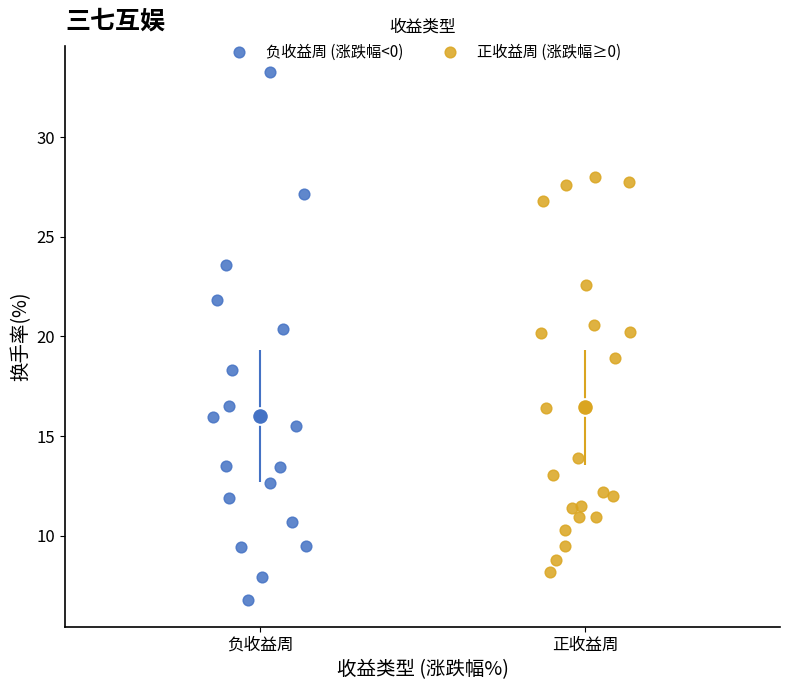

Which series reaches the minimum Y coordinate?

负收益周 (涨跌幅<0)